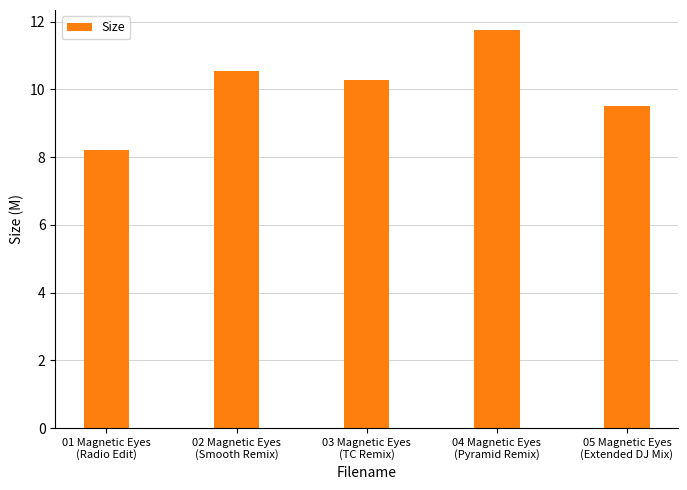

Reading left to right, what are all the values shown in this chart?

01 Magnetic Eyes
(Radio Edit)=8.2	02 Magnetic Eyes
(Smooth Remix)=10.5	03 Magnetic Eyes
(TC Remix)=10.3	04 Magnetic Eyes
(Pyramid Remix)=11.8	05 Magnetic Eyes
(Extended DJ Mix)=9.5